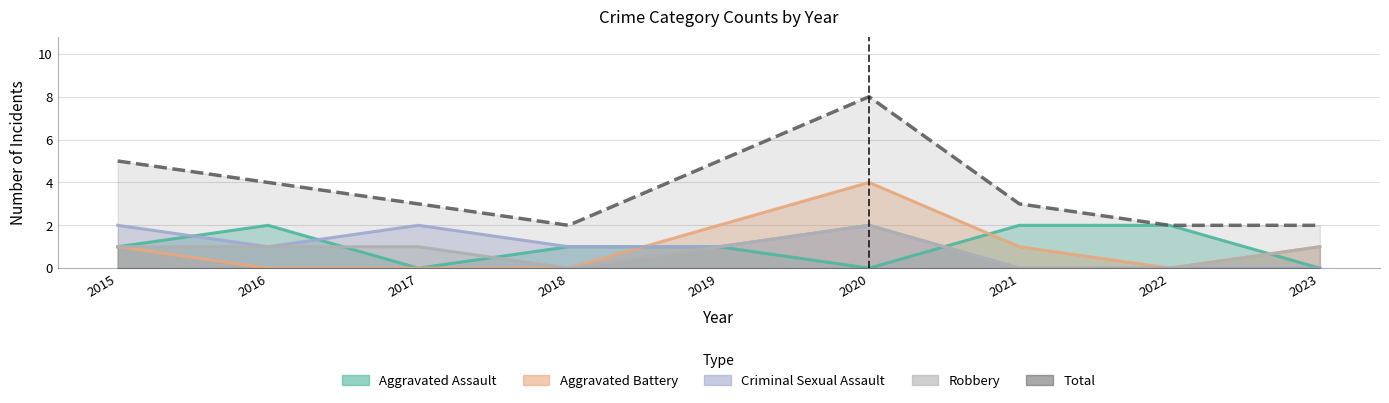

Is the value of Aggravated Battery at 2018 greater than the value of Aggravated Assault at 2015?

No